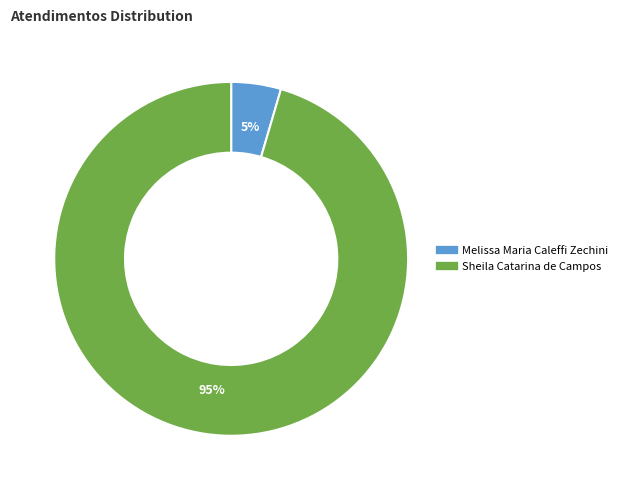

Count the number of slices in the pie.

2